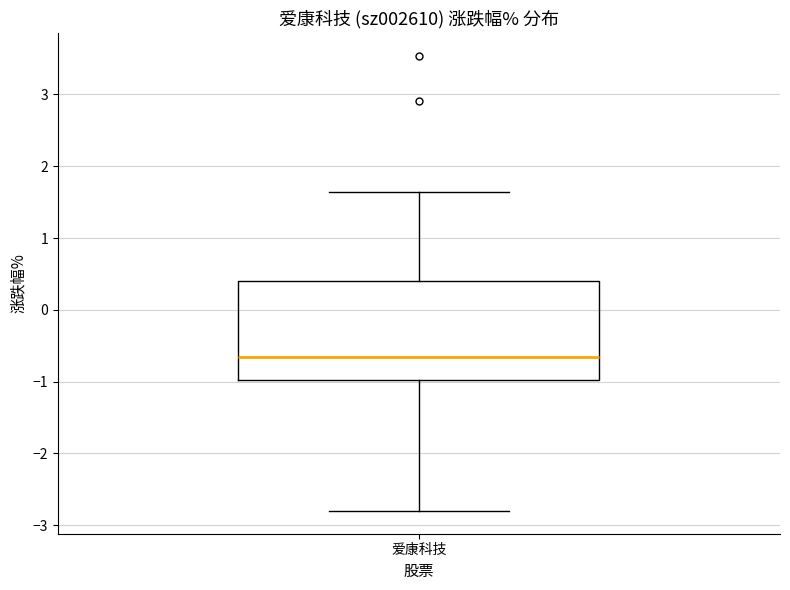

Transcribe this box plot: give where the median line is, the range the box spans, and where the two whiskers end, as read against the y-axis. The values are not printed on the chart, so give them approximately, as read against the axis.

median -0.6, box -1.0 to 0.4, whiskers -2.8 to 1.6